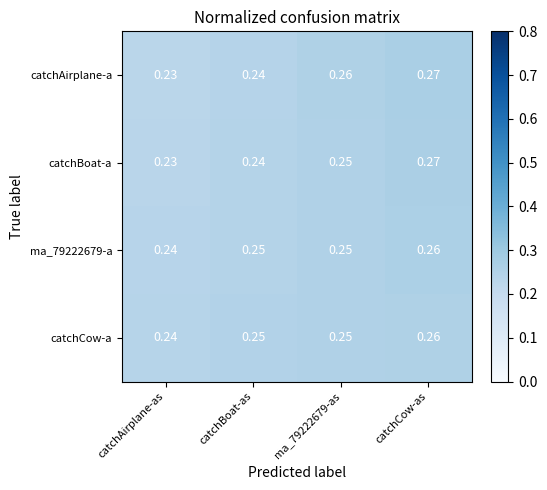

Is the value of catchCow-a at catchBoat-as greater than the value of catchAirplane-a at ma_79222679-as?

No